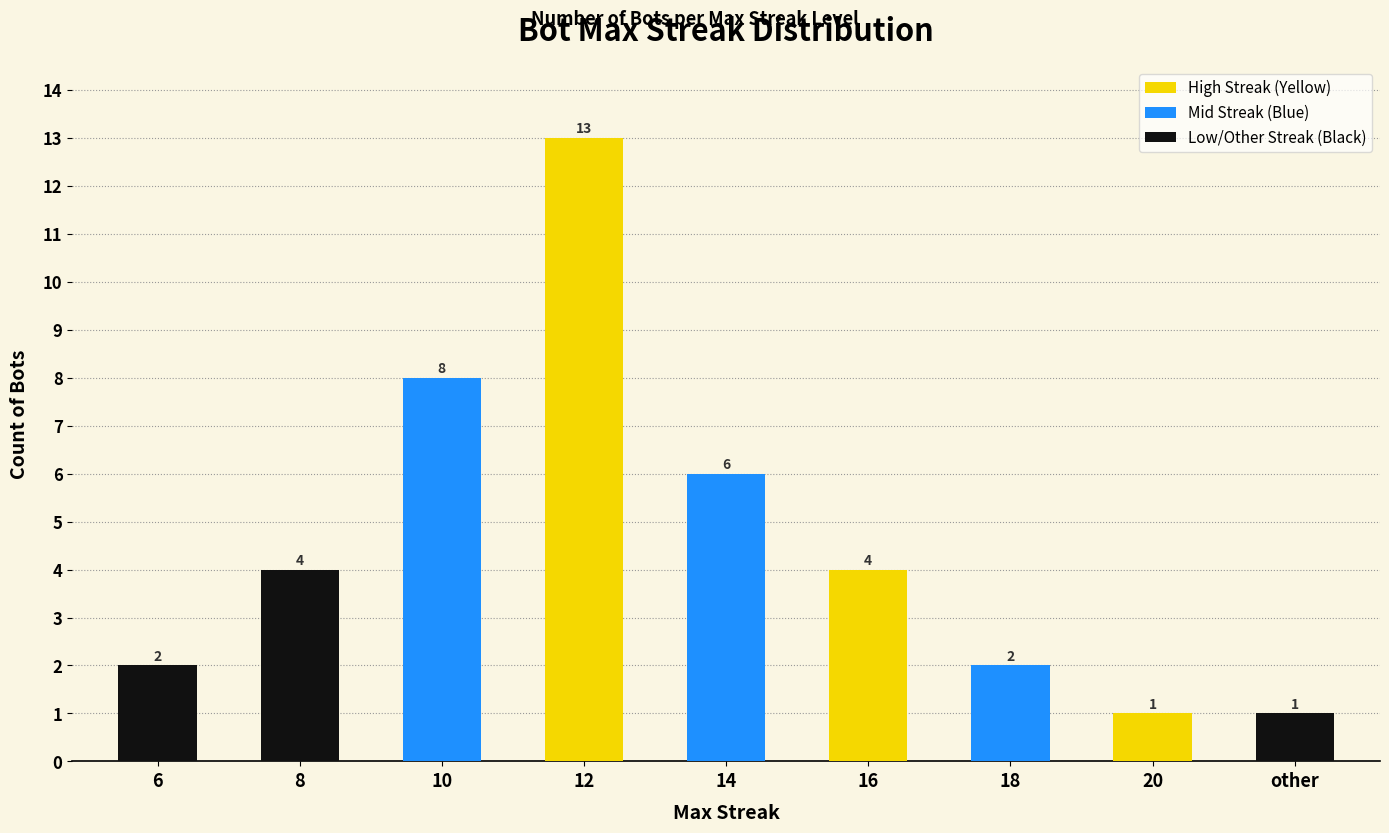

What is the change in value from 6 to 12?

+11